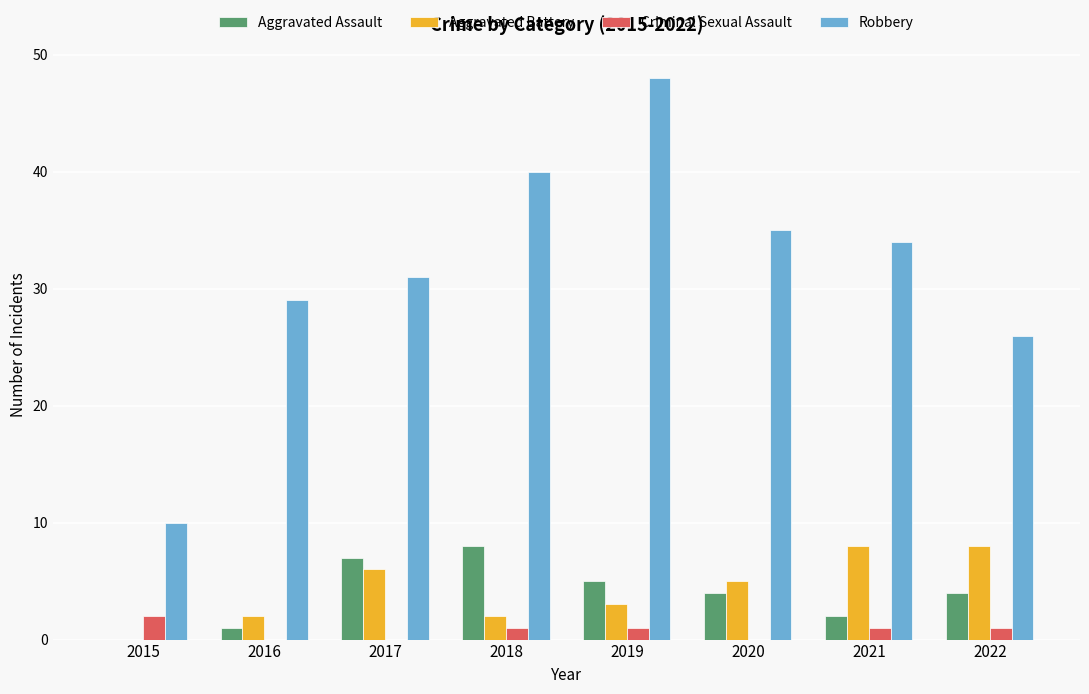

Count the number of categories in the chart.

8